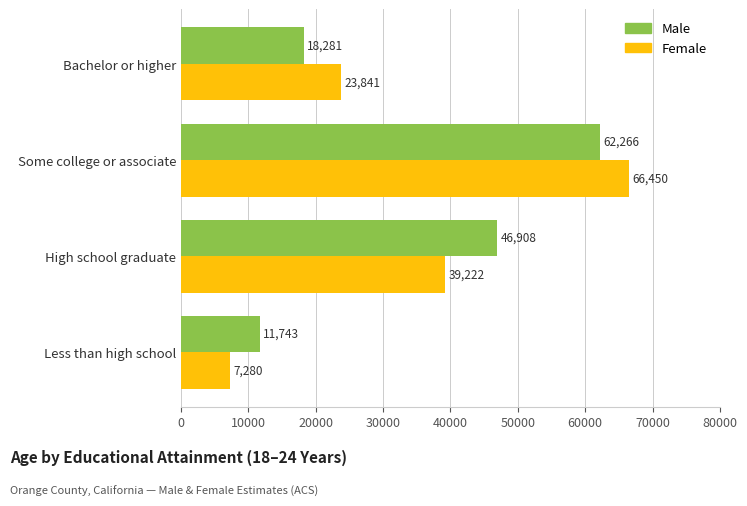

Rank the categories by Female value from lowest to highest.

Less than high school, Bachelor or higher, High school graduate, Some college or associate